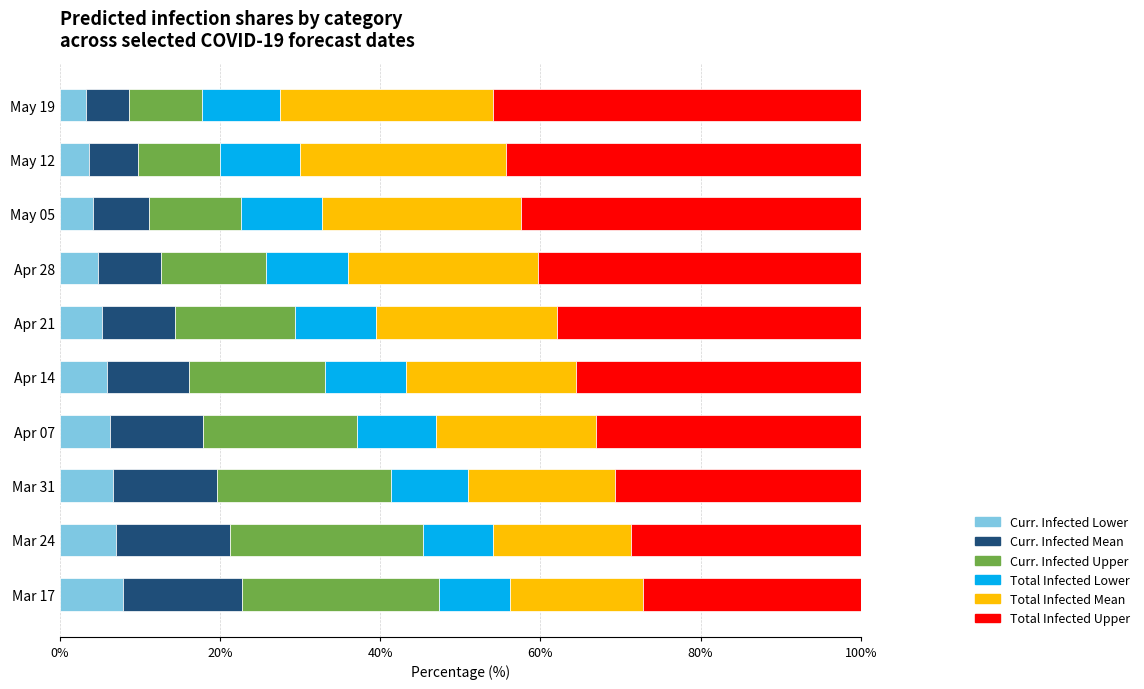

What is the total value across all series at May 12?

100.0